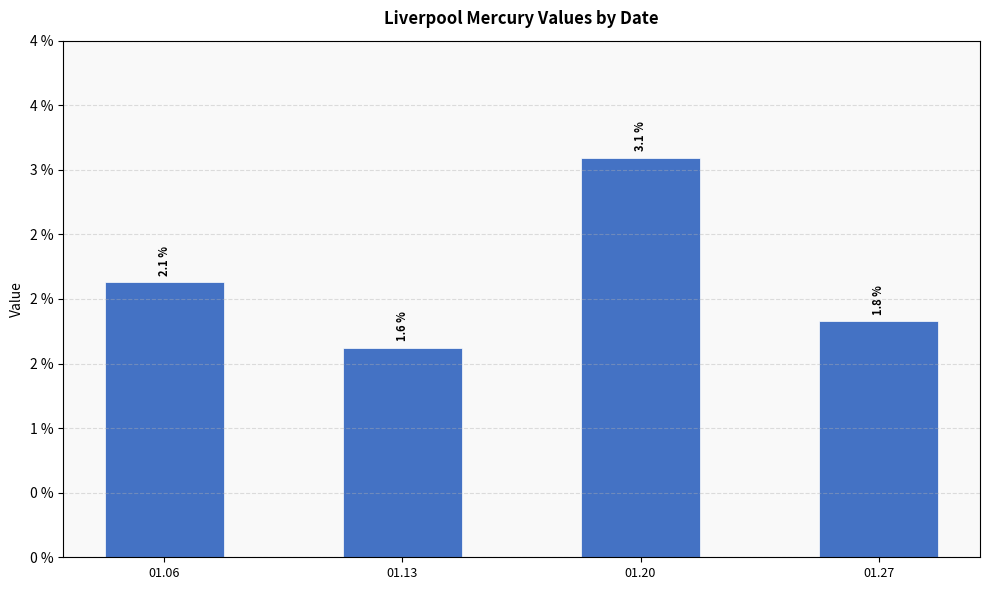

Does the chart contain any negative values?

No